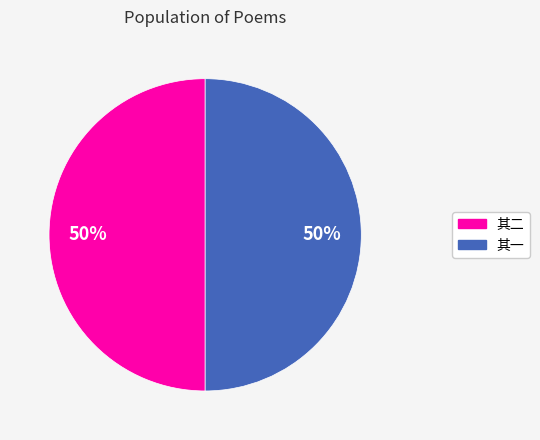

True or false: 其一 accounts for 62% of the total.

False